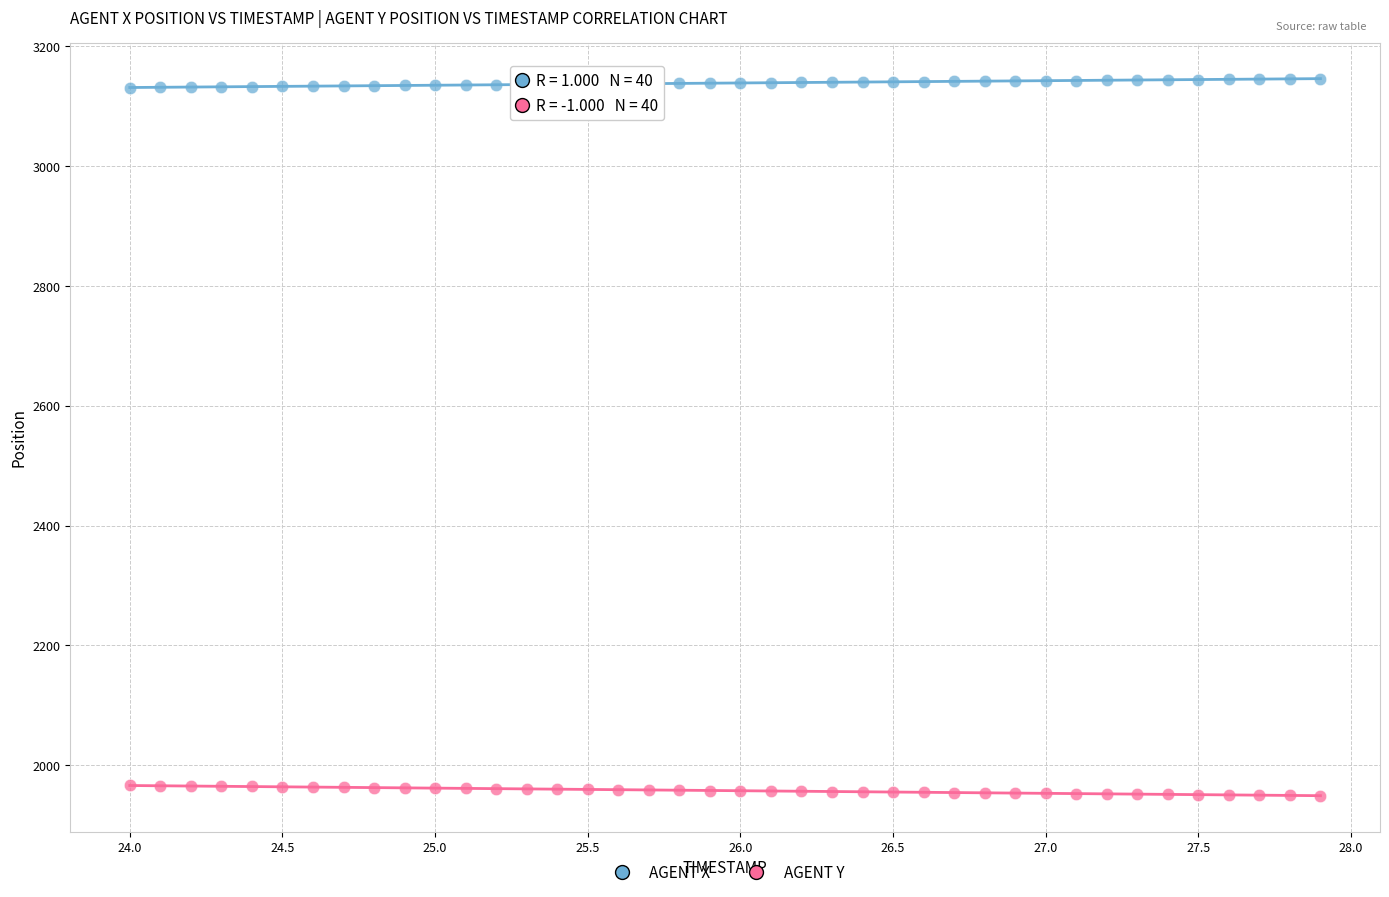

Across all data points, what is the range of Y values (max minus min)?

1196.7